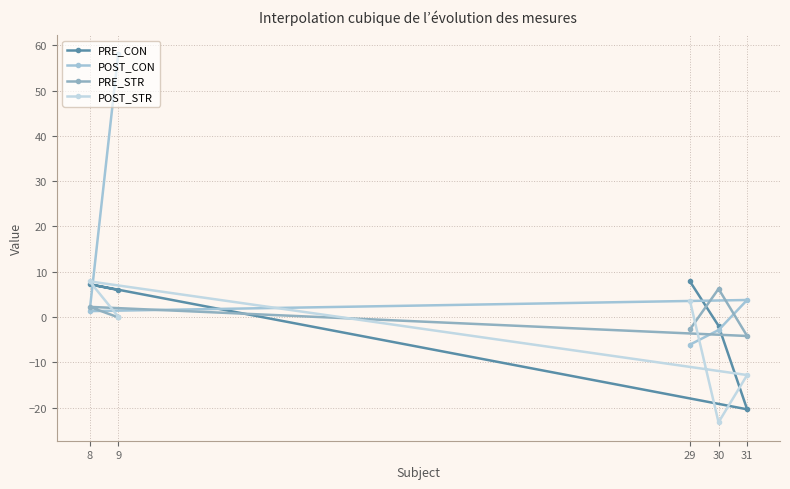

How many intersections are there between PRE_STR and POST_CON?

3